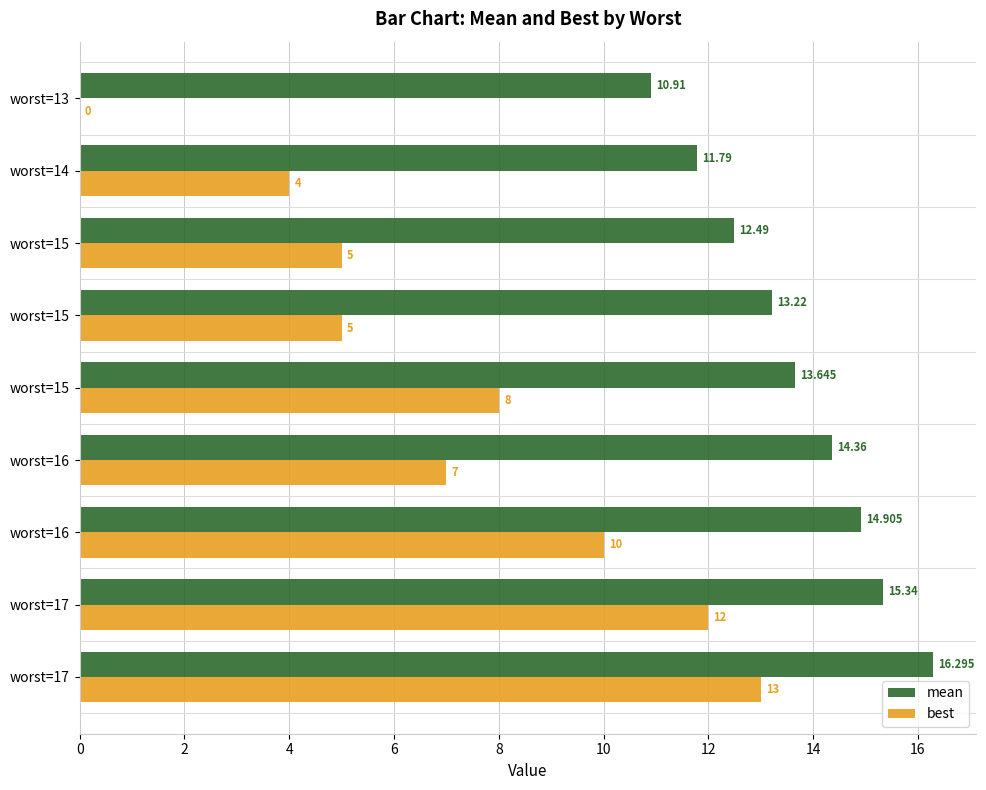

How many categories are shown in the chart?

9